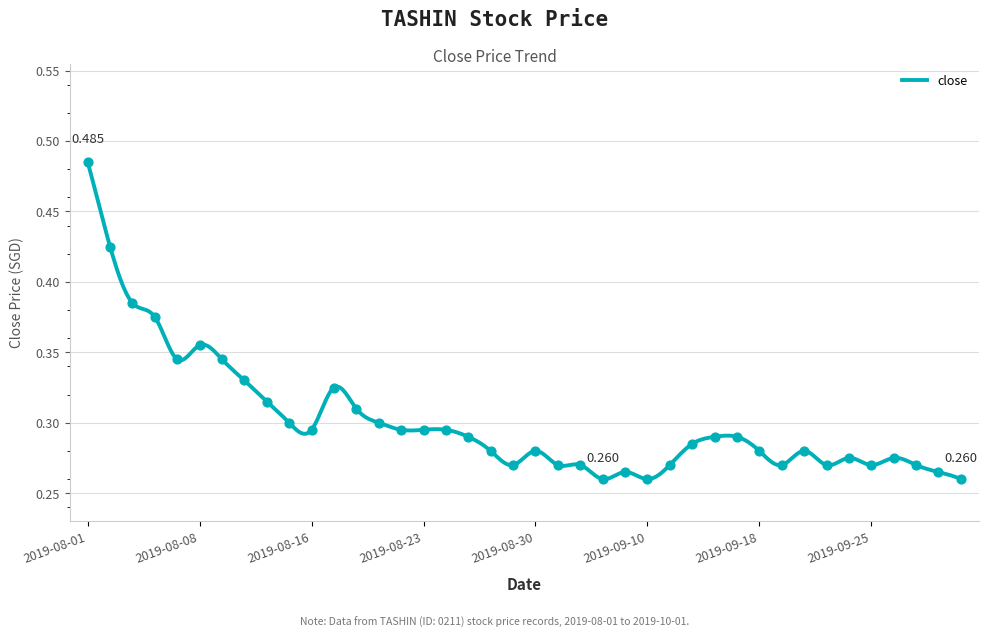

Which has a higher value, 2019-09-13 or 2019-10-01?

2019-09-13